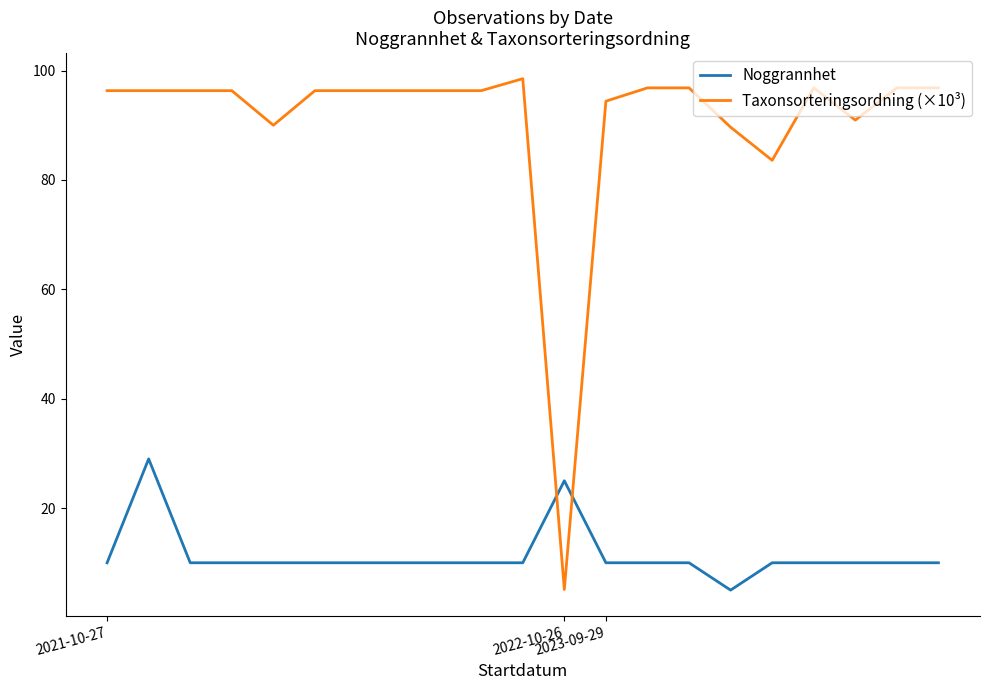

What is the difference between the maximum and minimum values in the Taxonsorteringsordning (×10³) series?

93.4